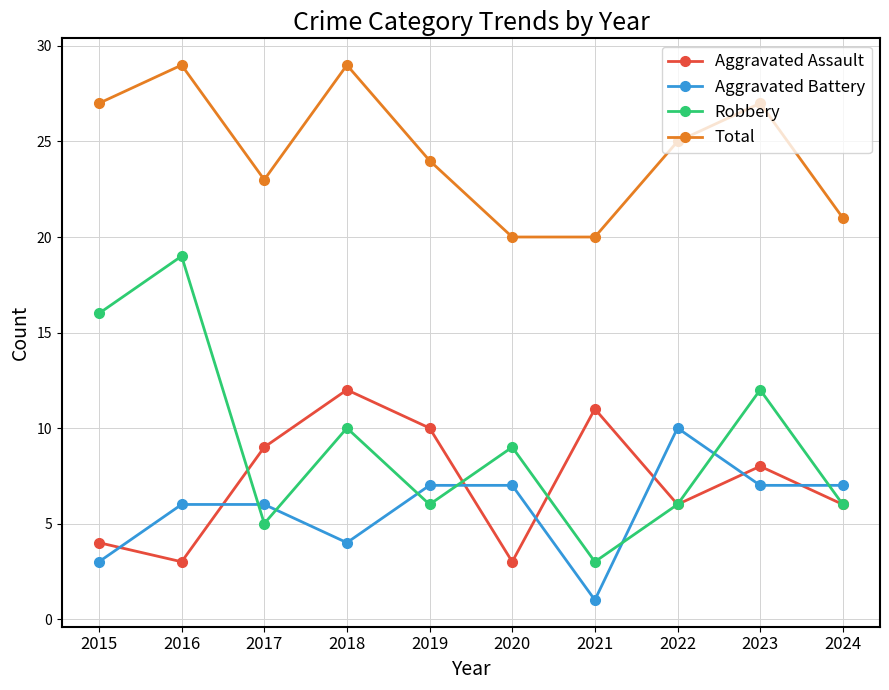

Where is the first local minimum for Robbery?

2017